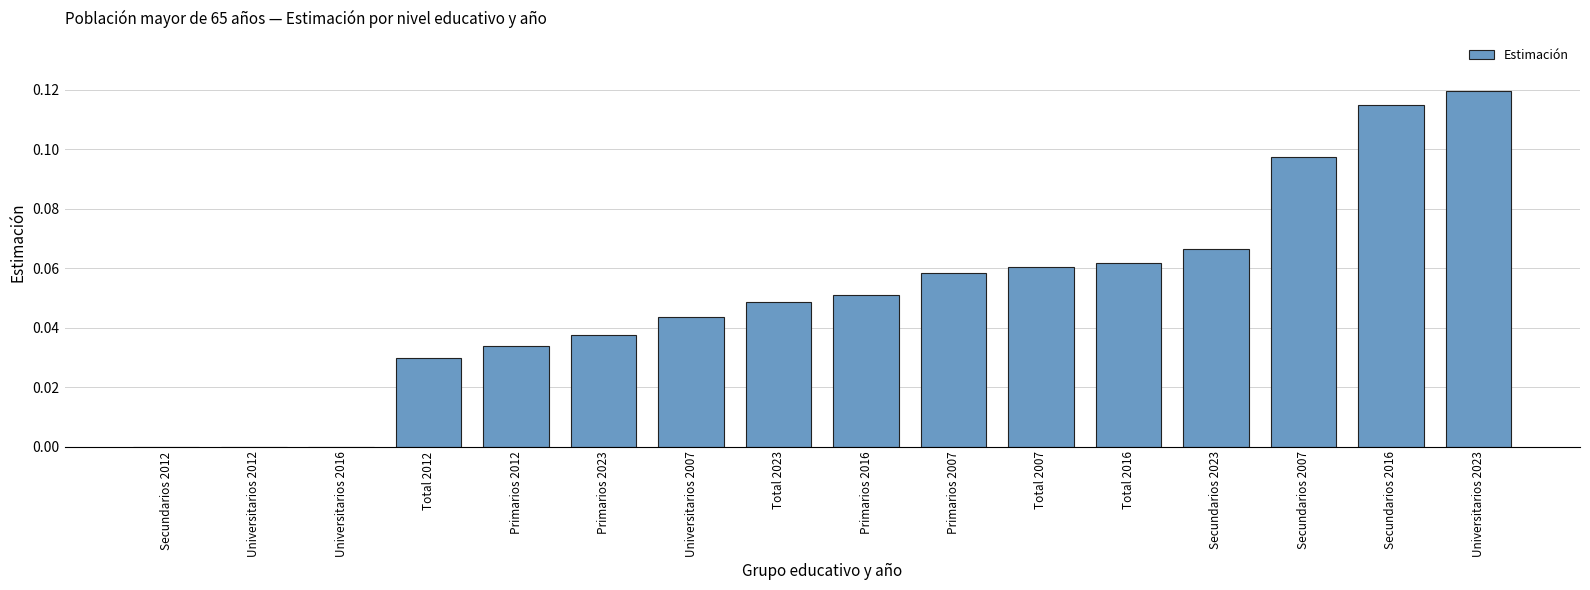

How many series are shown in this chart?

1